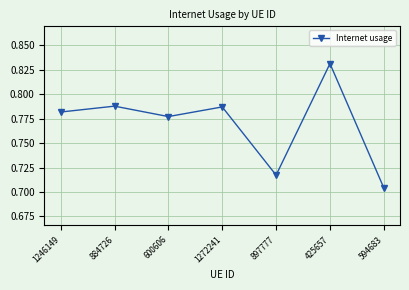

The value at 884726 is 0.4. True or false?

False